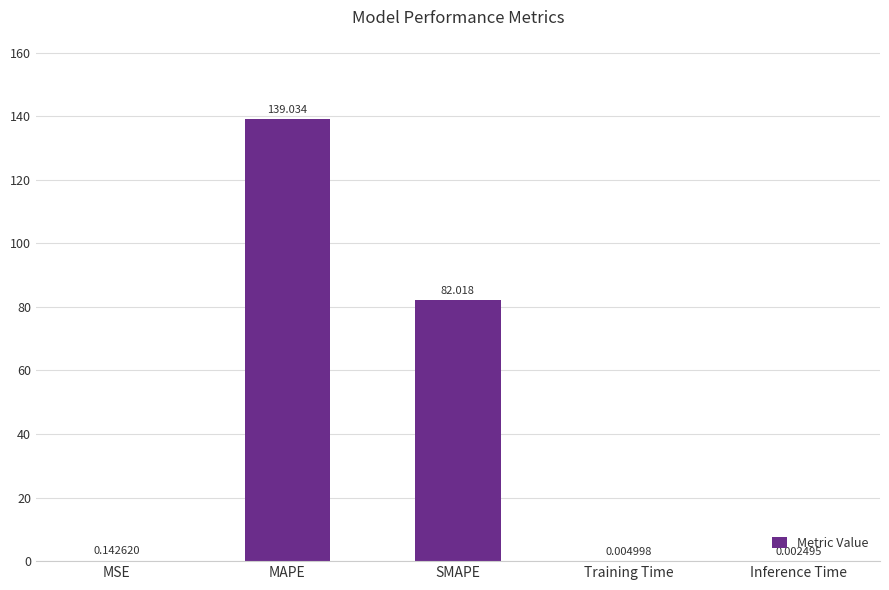

Count the number of data series in this chart.

1